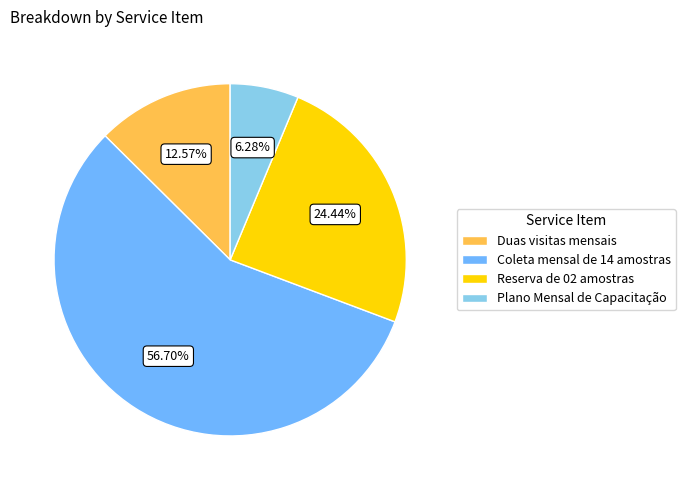

True or false: Plano Mensal de Capacitação accounts for 6% of the total.

True